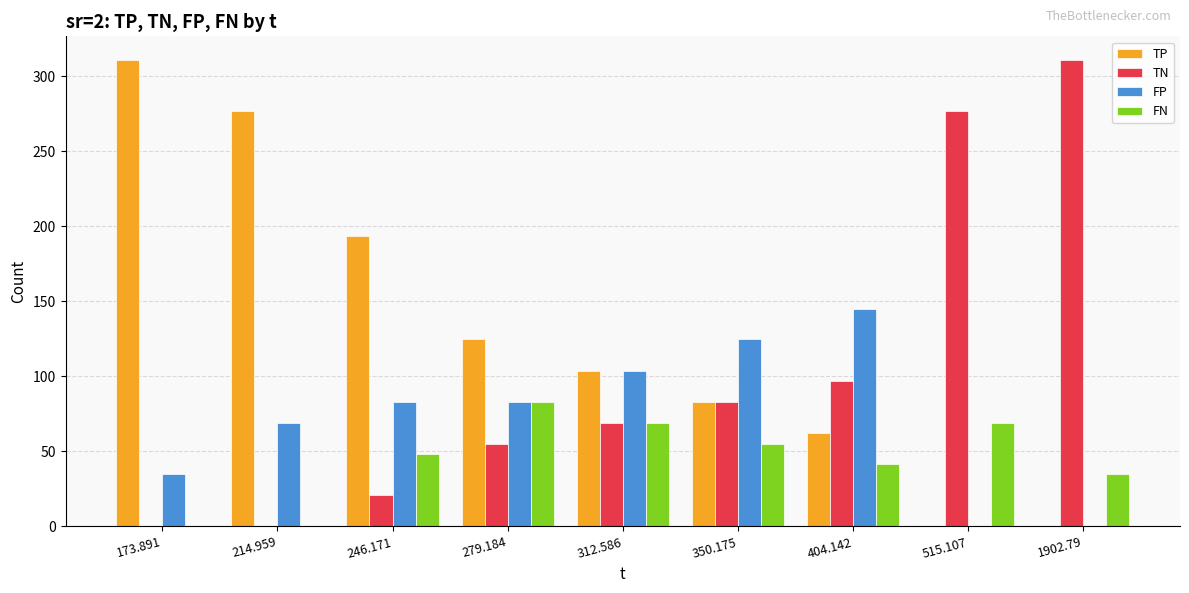

What are all the series names shown in the legend?

TP, TN, FP, FN